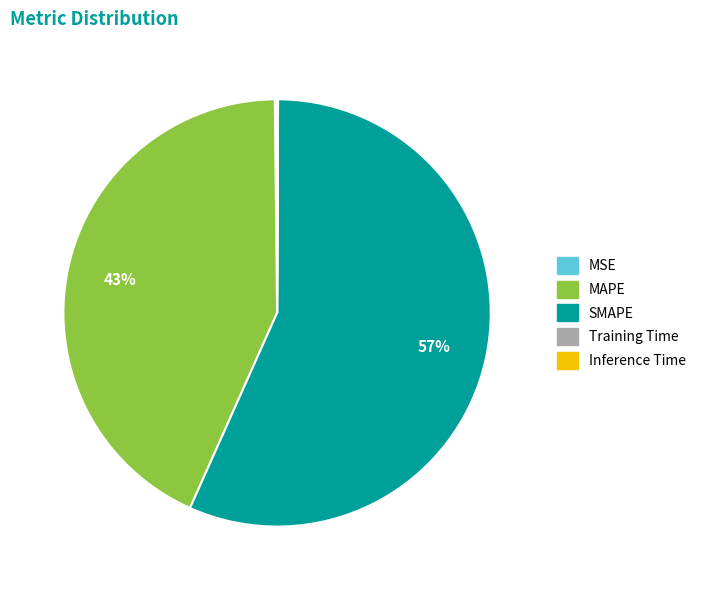

Which category has the biggest portion of the pie?

SMAPE